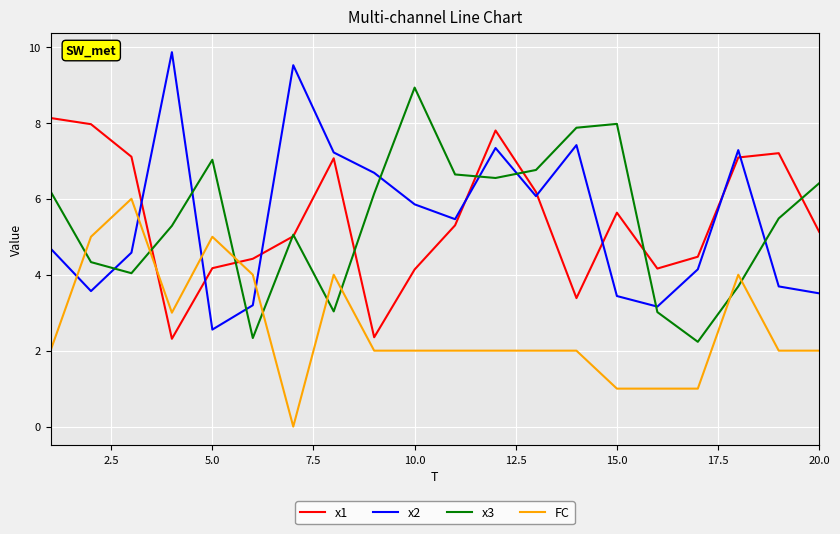

In x2, how many points are lower than both neighbors (excluding endpoints)?

5